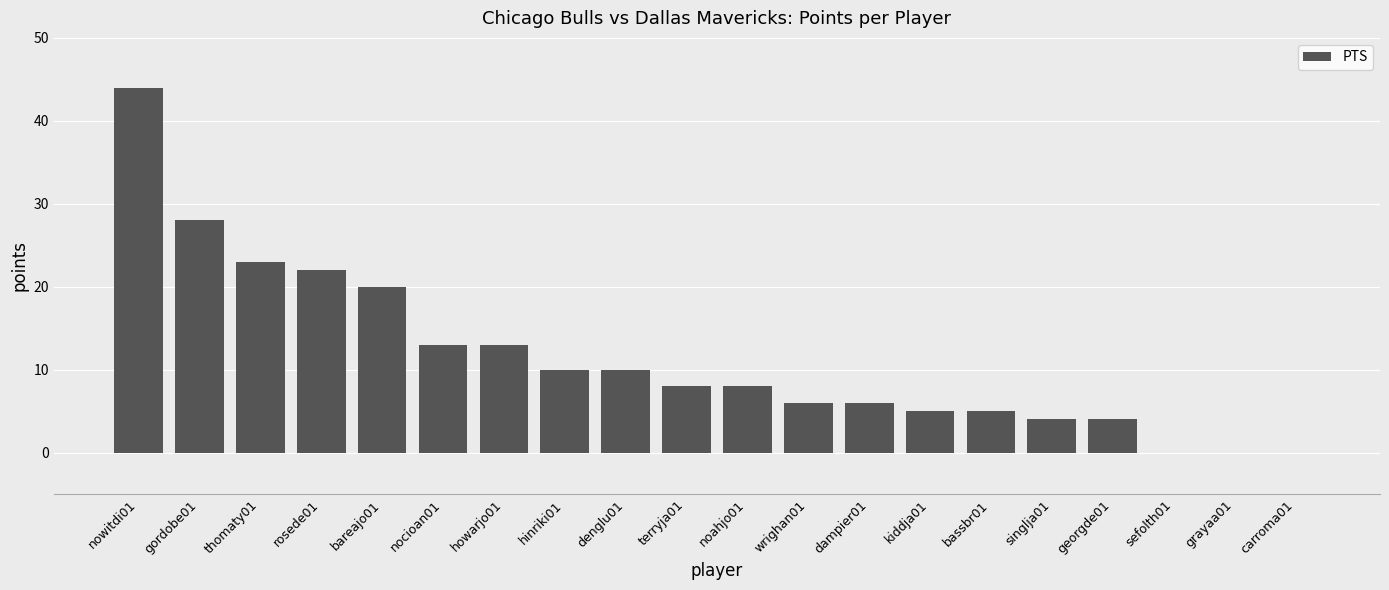

Is it true that the value at nocioan01 is 5?

False